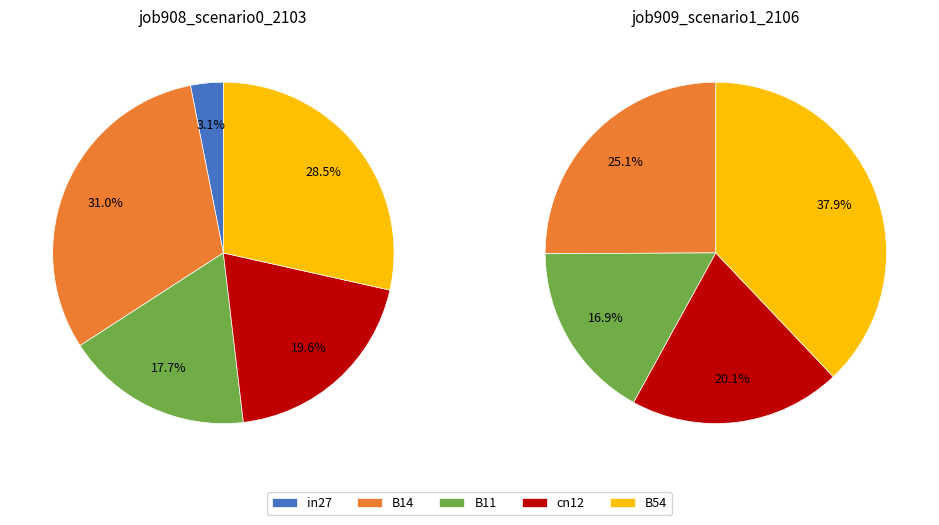

The B14 slice represents 41% of the pie. True or false?

False